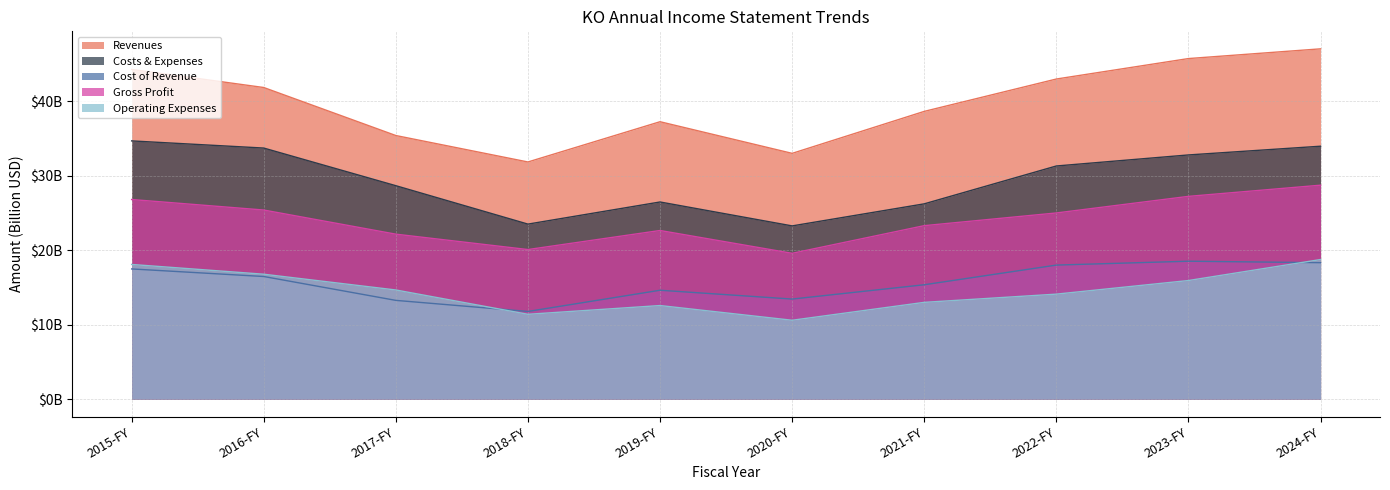

What is the value of the Operating Expenses point at the 2nd from the left?

16.8